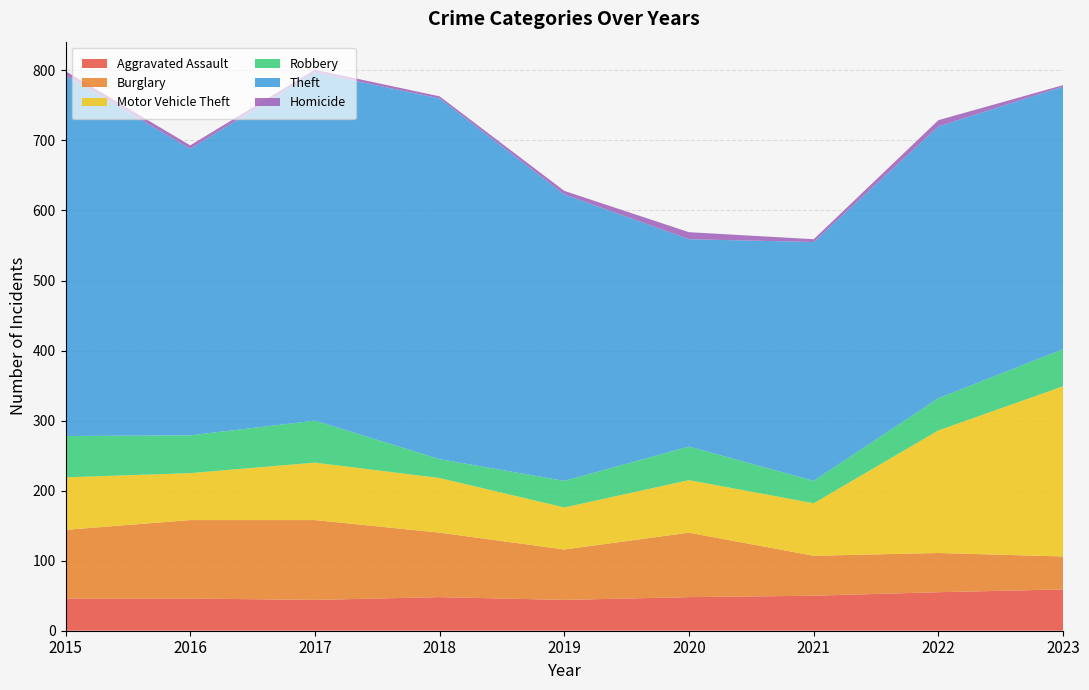

Reading left to right, transcribe all the data shown in this chart.

Aggravated Assault: 46	46	44	48	44	48	50	55	59
Burglary: 98	112	114	92	72	92	57	56	47
Motor Vehicle Theft: 75	67	82	78	60	75	75	175	243
Robbery: 59	54	60	27	38	48	32	46	53
Theft: 515	409	497	515	409	296	341	388	375
Homicide: 6	5	4	3	5	10	4	9	2